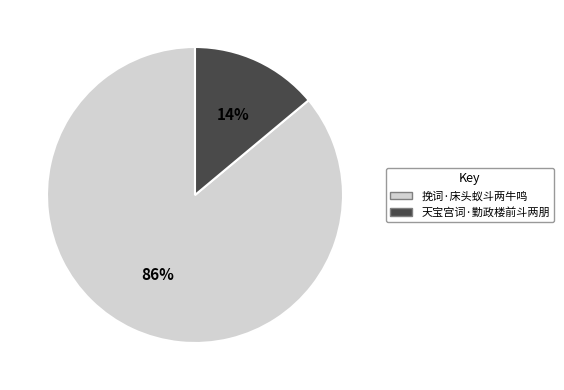

Is it true that 挽词·床头蚁斗两牛鸣 is 93% of the pie?

False